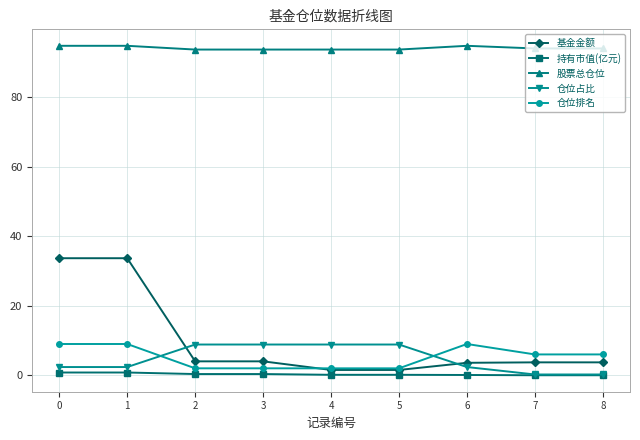

The value of 持有市值(亿元) at 6 is 0.1. True or false?

True